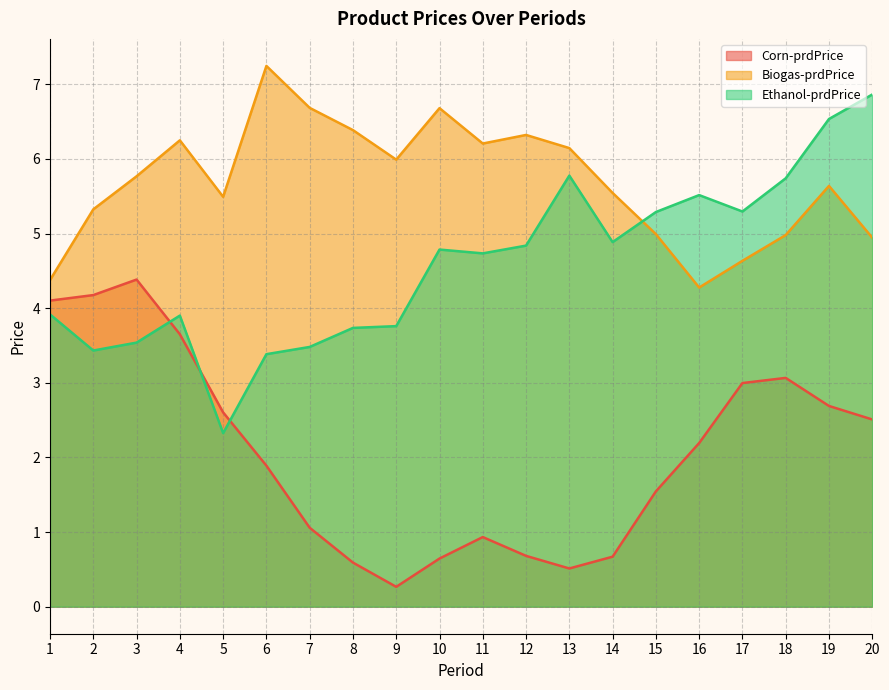

What is the lowest value of the Ethanol-prdPrice series?

2.3